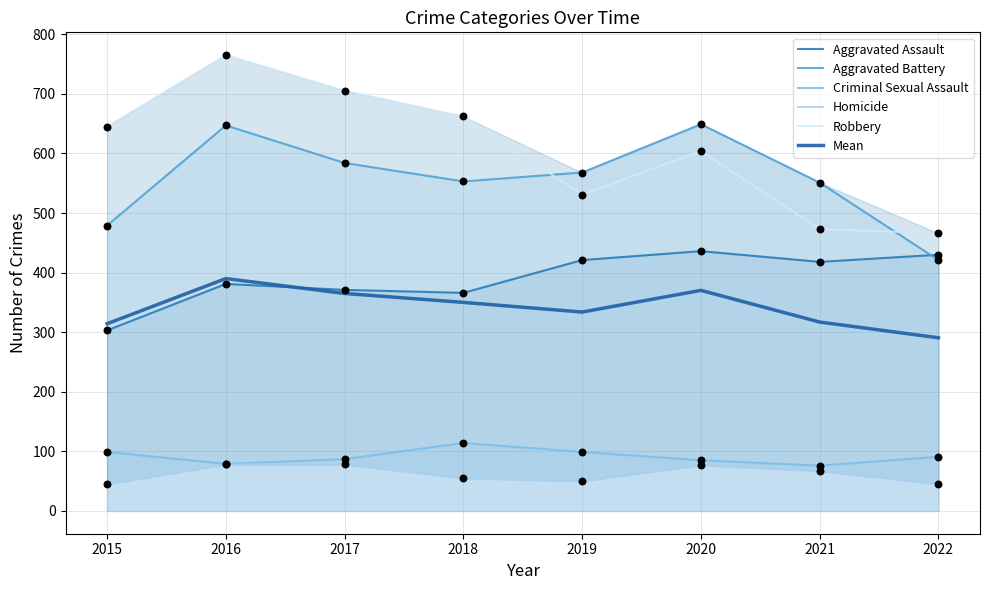

What are all the series names shown in the legend?

Aggravated Assault, Aggravated Battery, Criminal Sexual Assault, Homicide, Robbery, Mean